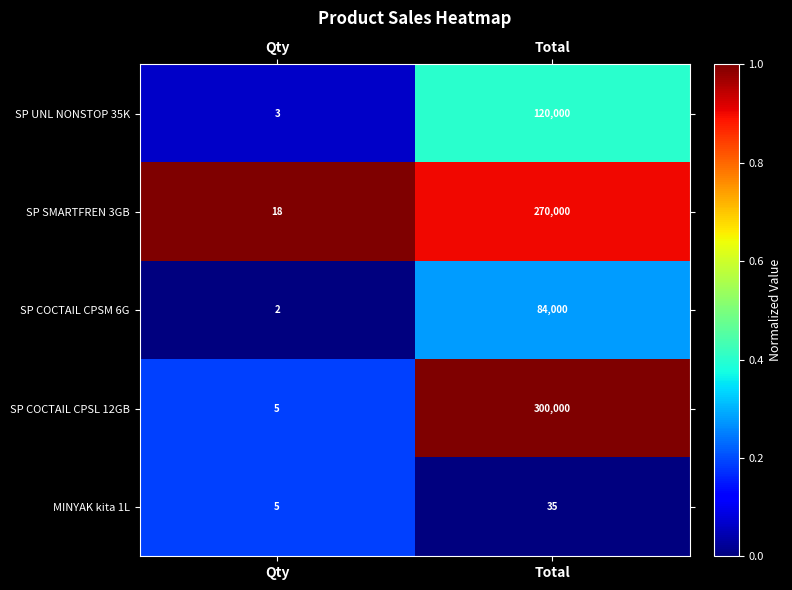

Reading left to right, list all the values displayed in this chart.

SP UNL NONSTOP 35K: Qty=3	Total=120000
SP SMARTFREN 3GB: Qty=18	Total=270000
SP COCTAIL CPSM 6G: Qty=2	Total=84000
SP COCTAIL CPSL 12GB: Qty=5	Total=300000
MINYAK kita 1L: Qty=5	Total=35